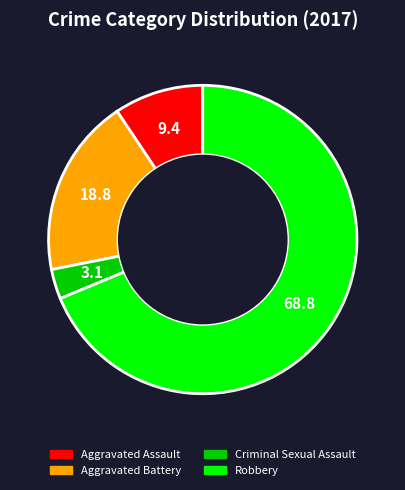

What is the smallest slice in the pie chart?

Criminal Sexual Assault